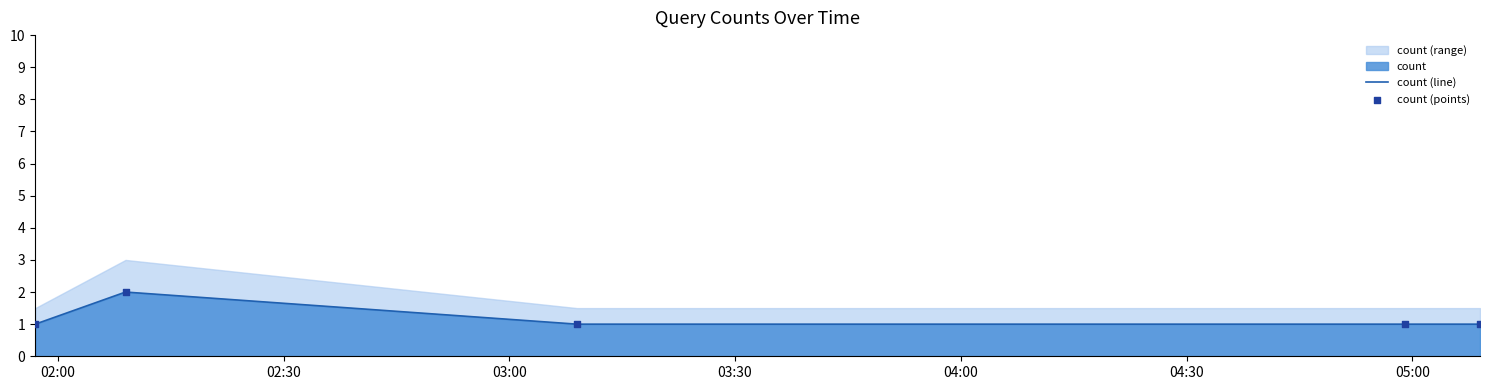

Which series has the largest total across all categories?

count (line)